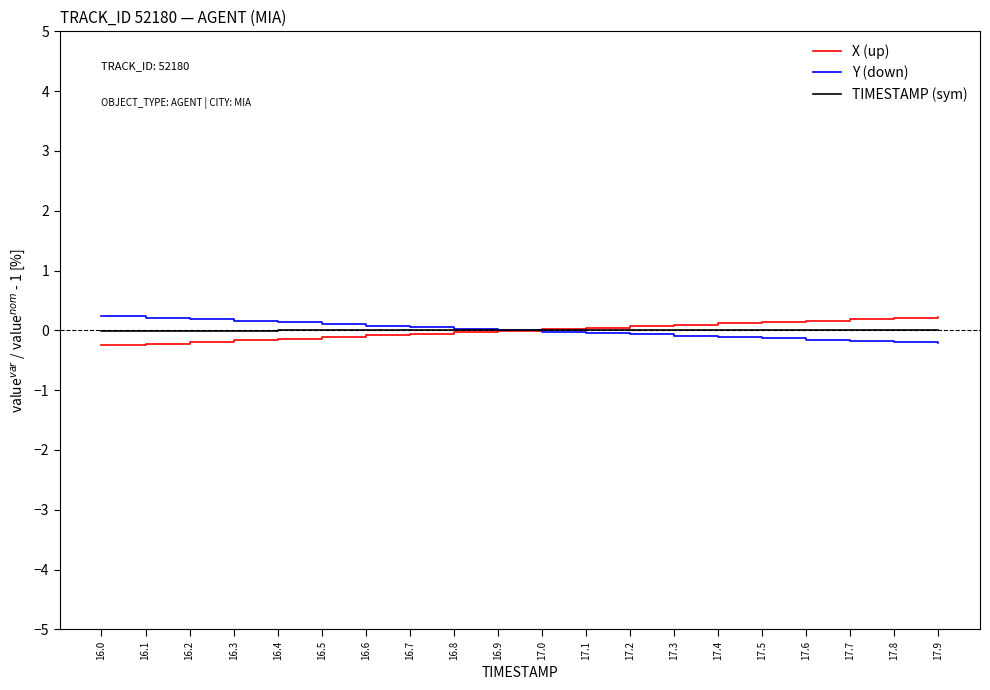

How many times do X (up) and Y (down) cross each other?

1